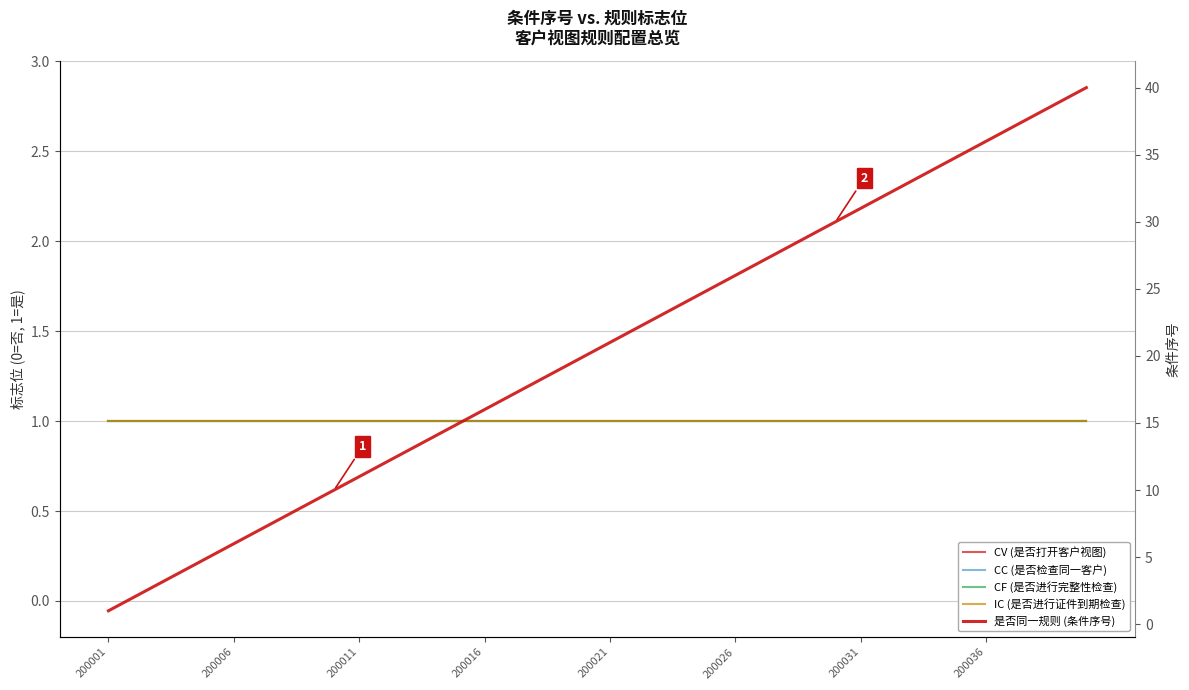

What is the difference between the 是否同一规则 (条件序号) values at 24 and 32?

8